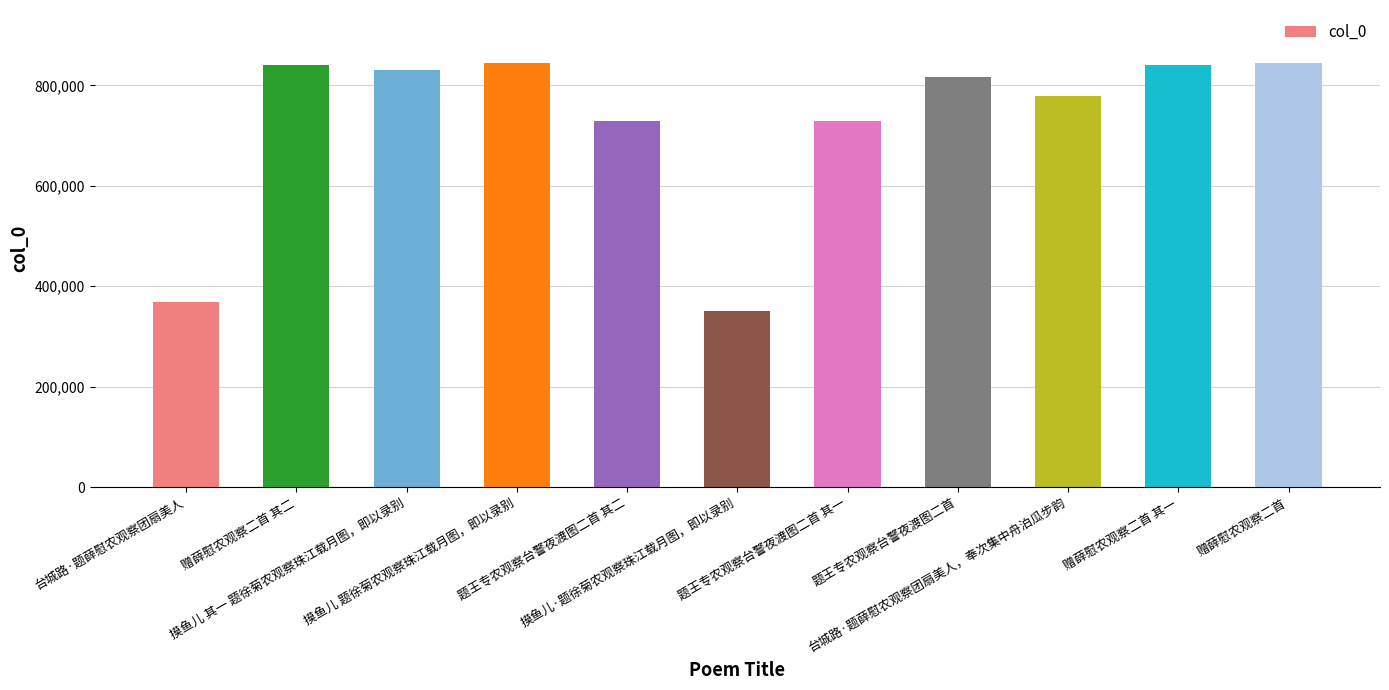

What is the difference between the maximum and minimum values?

494671